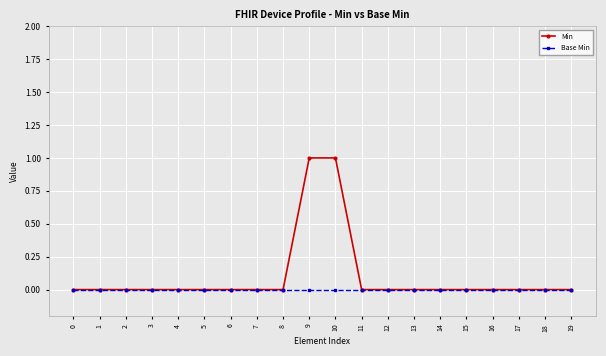

Rank the series by their maximum value, from lowest to highest.

Base Min, Min